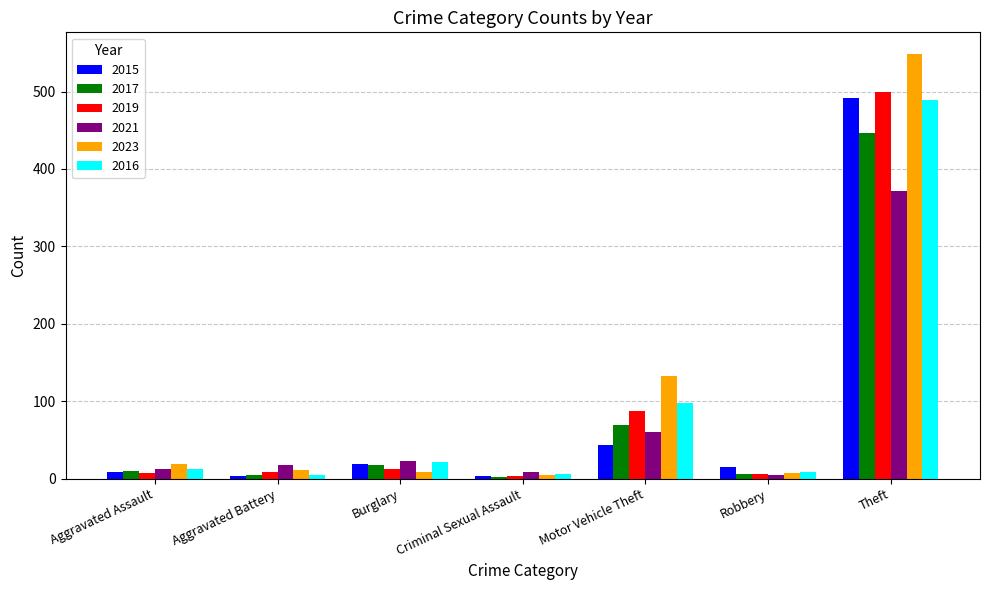

Read the 2017 value at Theft.

447